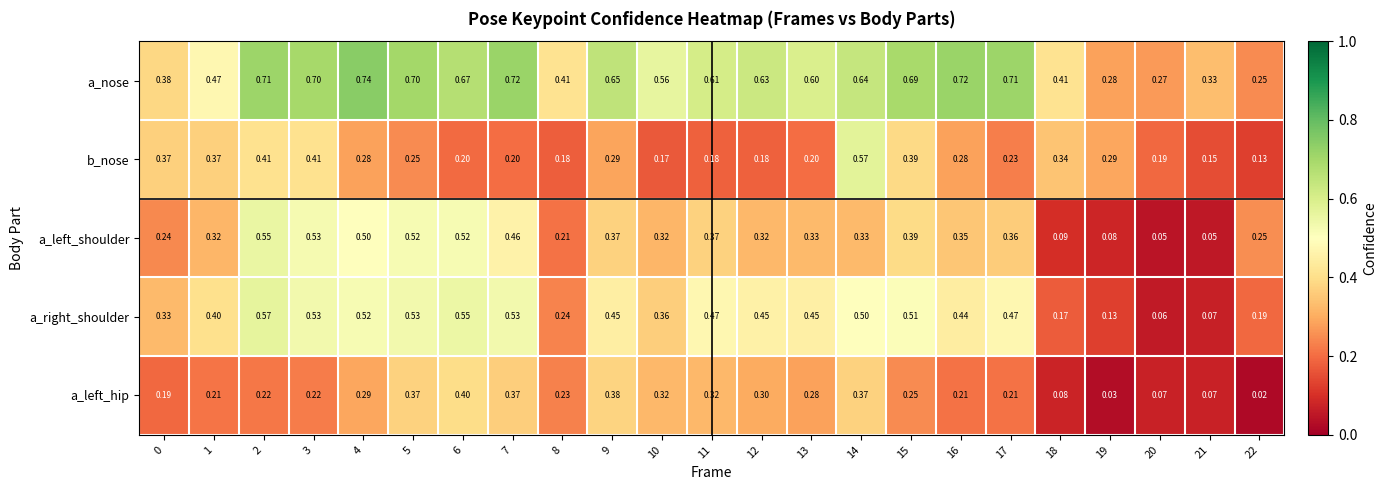

Is the value of a_left_shoulder at 11 greater than the value of a_left_hip at 1?

Yes